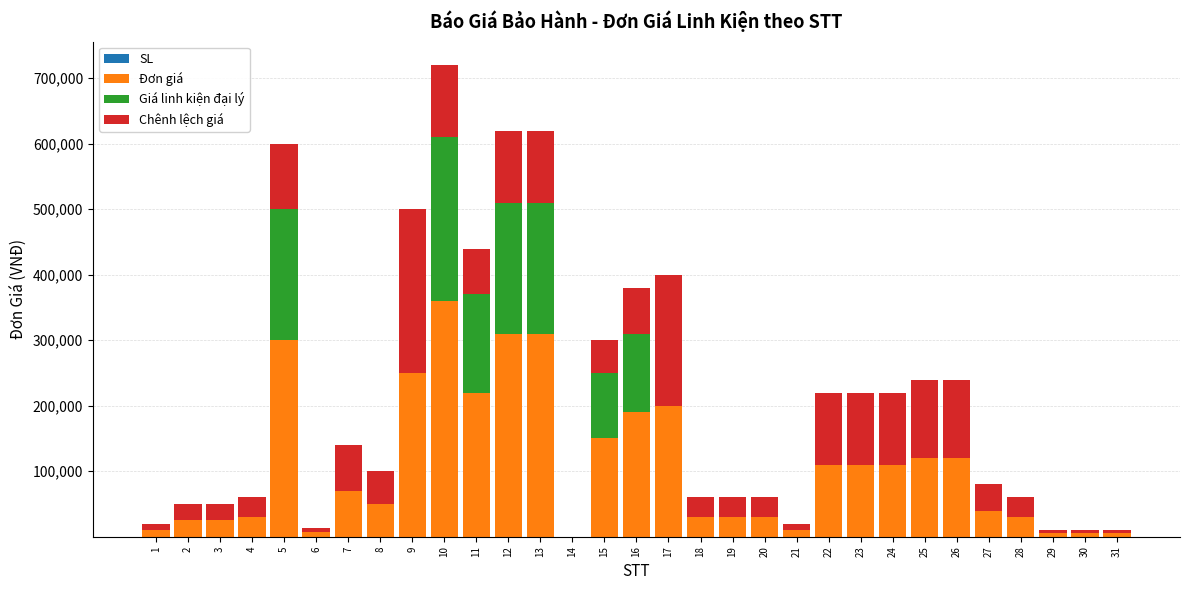

At which category is the sum across all series the highest?

10